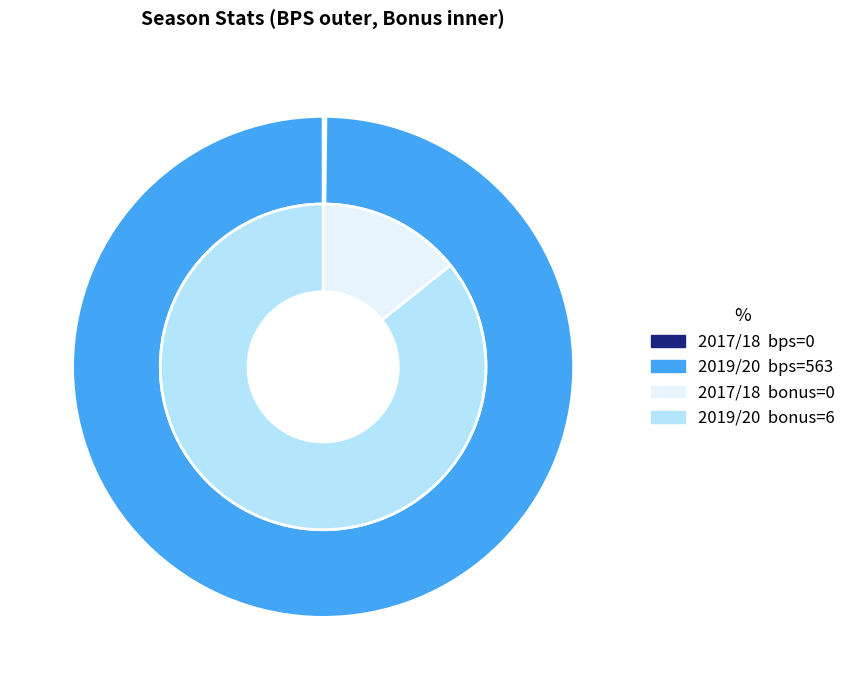

To the nearest percent, what portion does 2019/20 represent?

100%